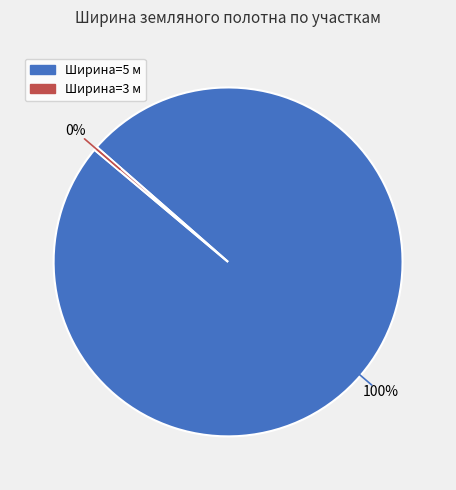

To the nearest percent, what is the average slice percentage?

50%